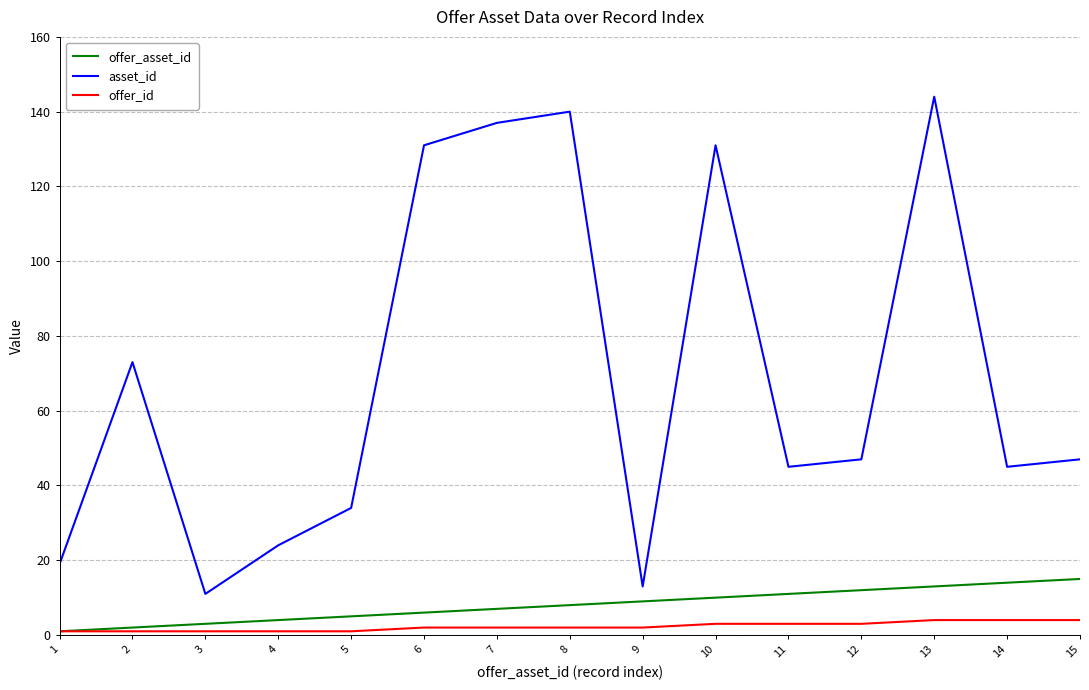

What is the maximum value for asset_id?

144